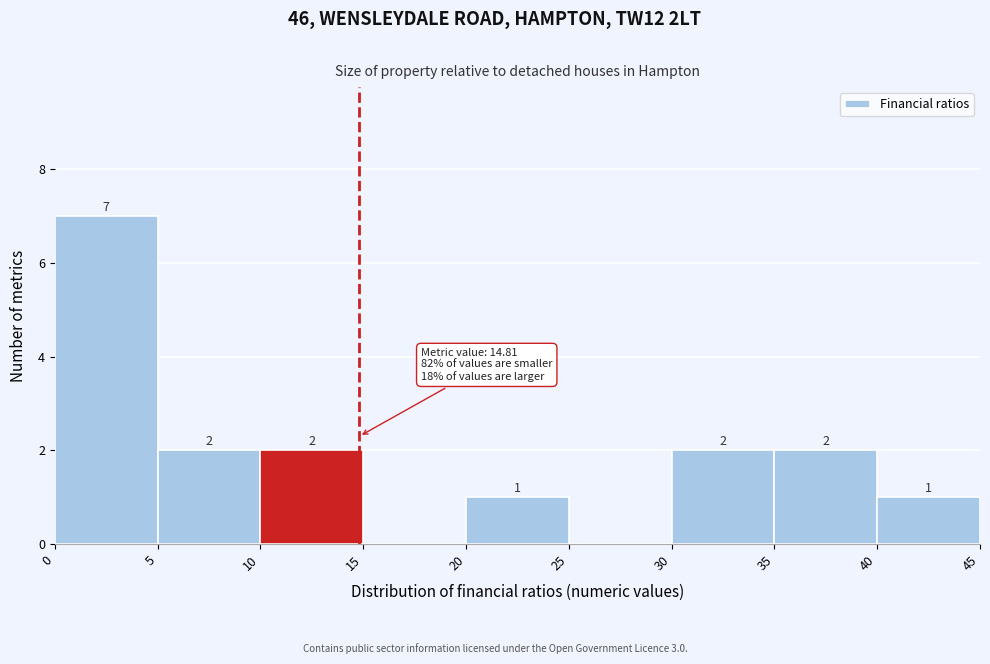

Which range on the x-axis has the tallest bar?

0 to 5